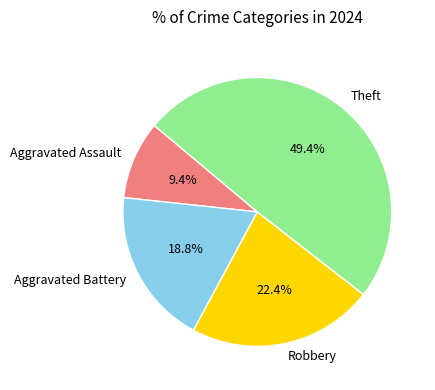

Is Aggravated Assault the majority of the pie?

No